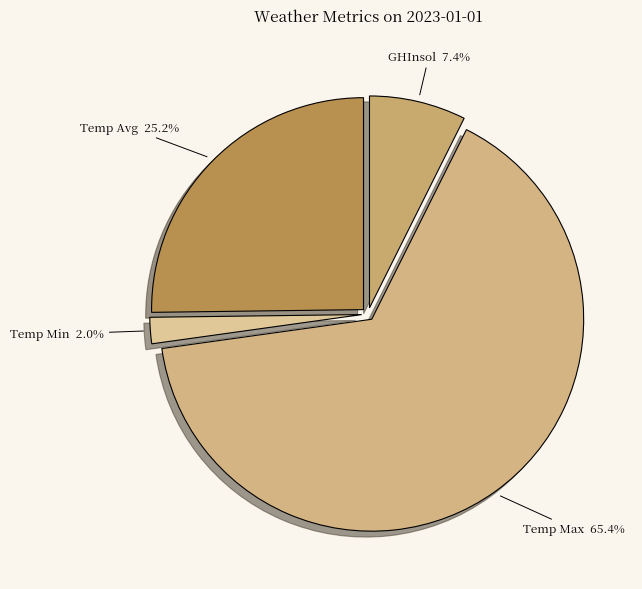

How much of the chart is everything except GHInsol?

92.6%